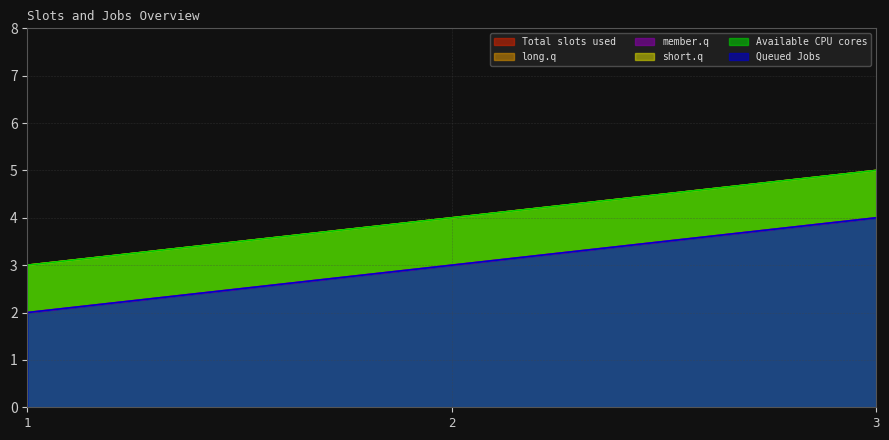

Is the value of col_6 at 3 greater than the value of RoleIDs at 3?

Yes